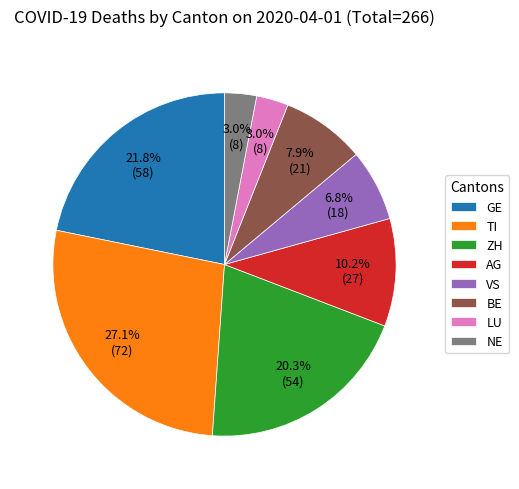

How much of the chart is everything except NE?

97.0%